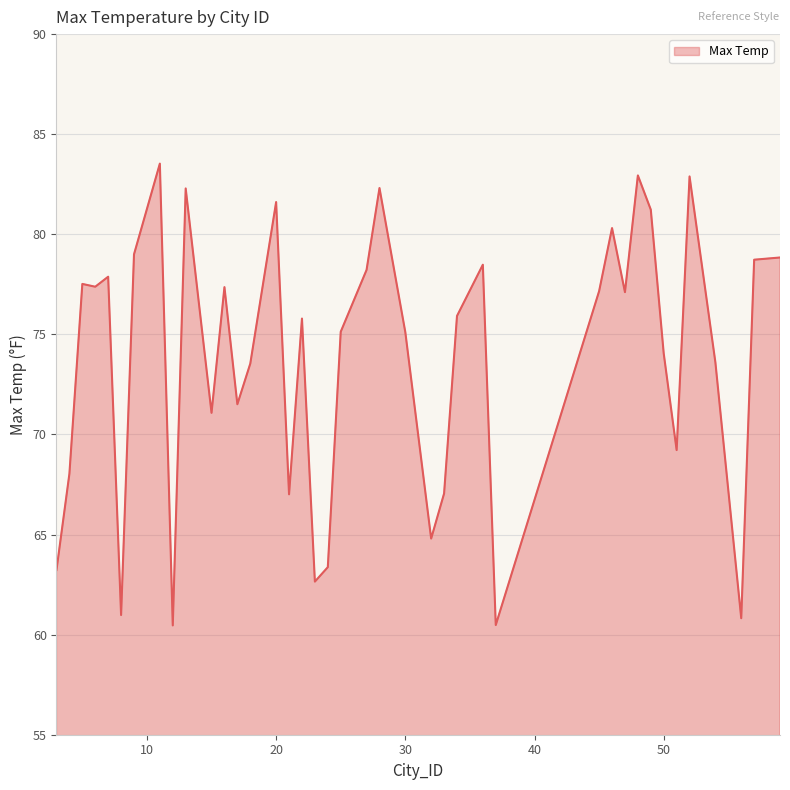

What is the difference between the maximum and minimum values?

23.1